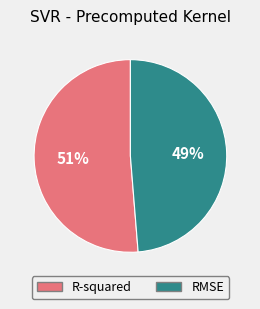

Is it true that R-squared is 60% of the pie?

False